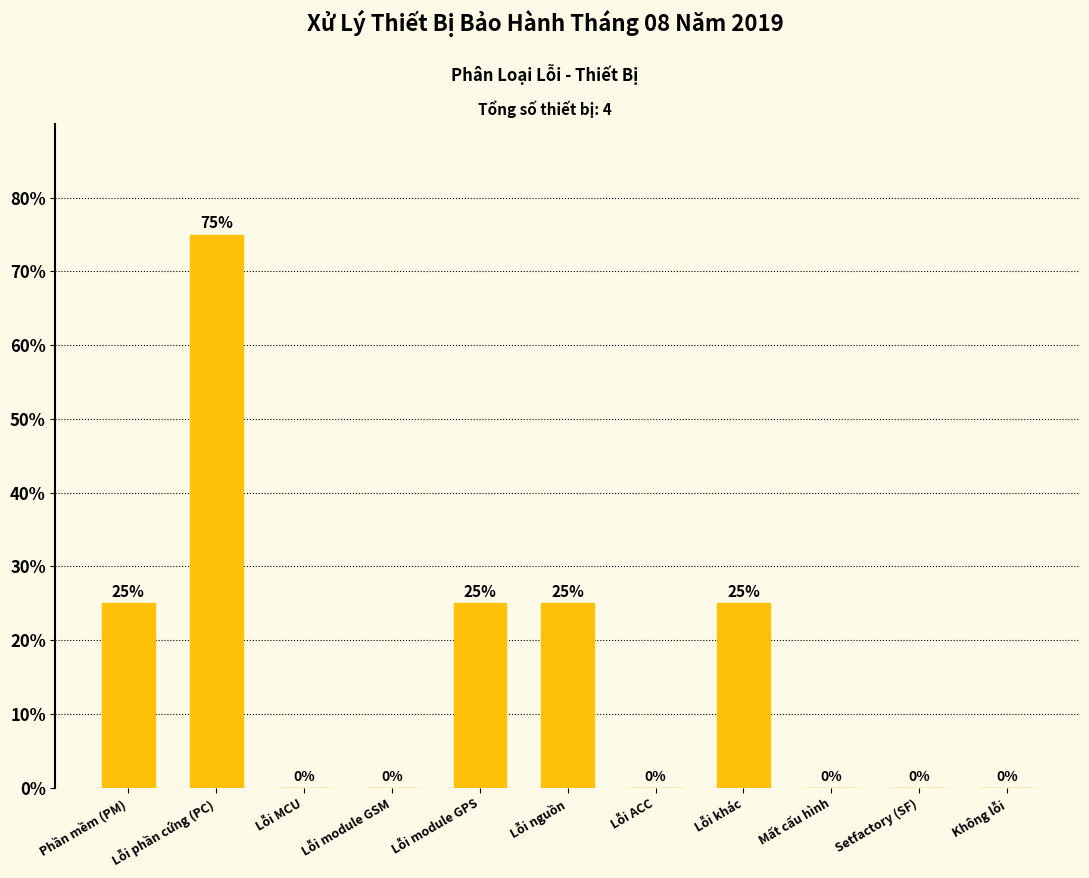

What is the sum of all values?

175